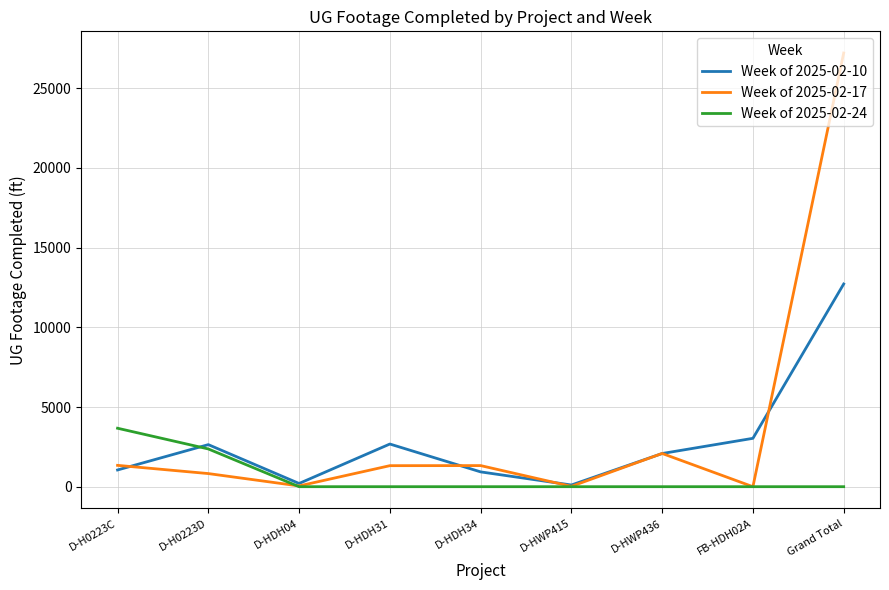

What is the difference between the highest and lowest values at Grand Total?

27211